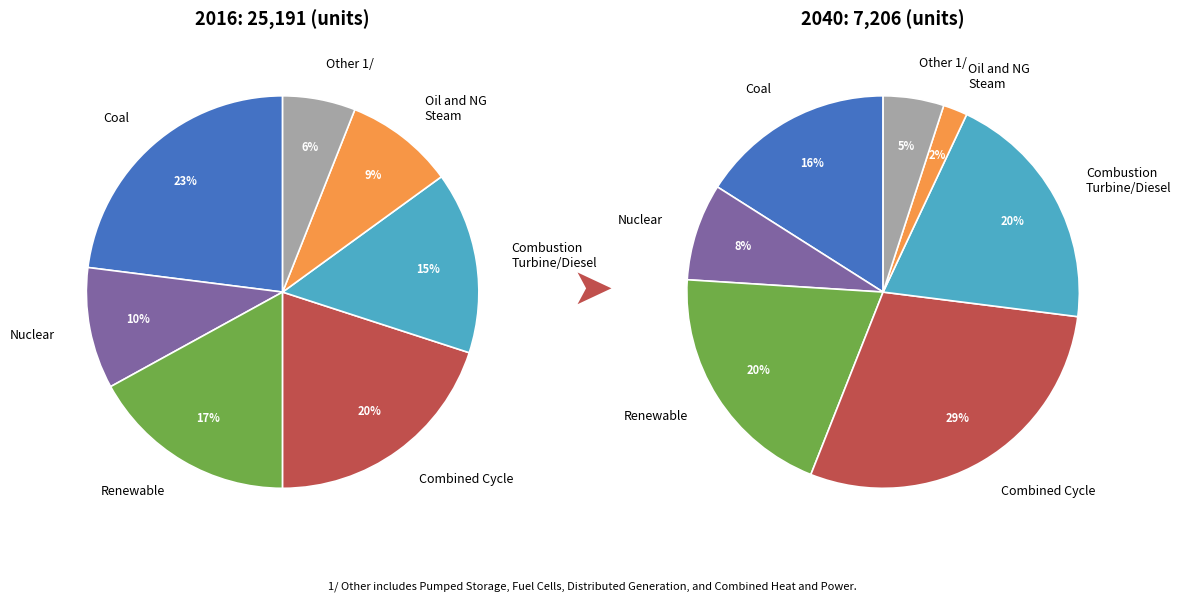

Does 6 represent more than half of the total?

No